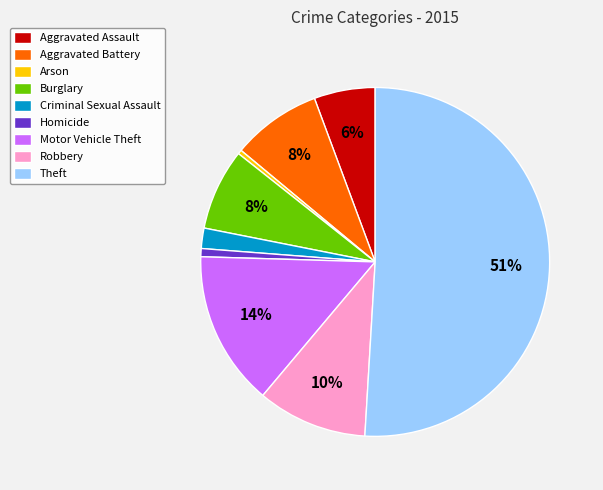

Does Aggravated Battery represent more than half of the total?

No